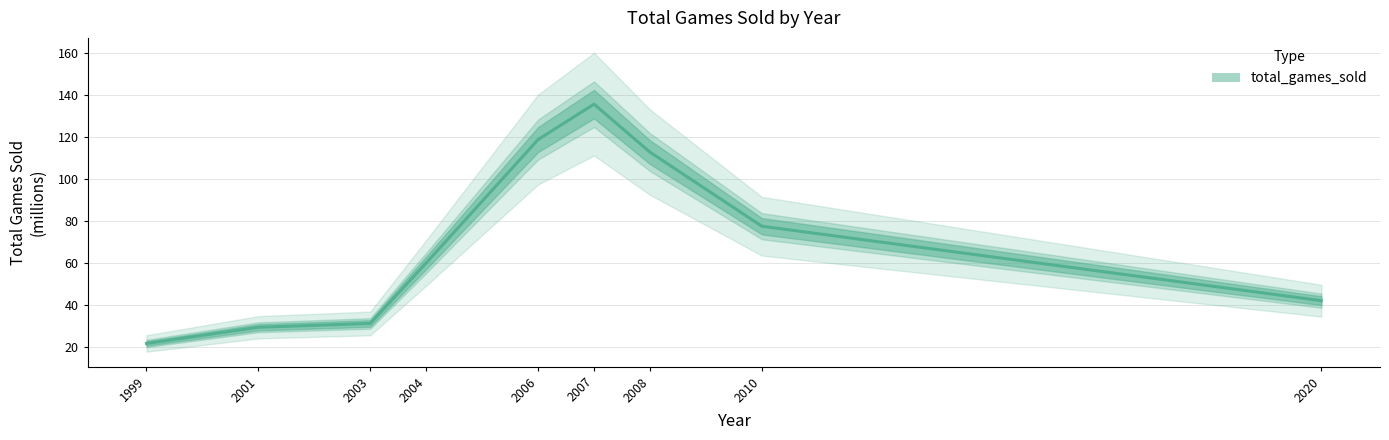

Between 2003 and 2004, which is larger?

2004